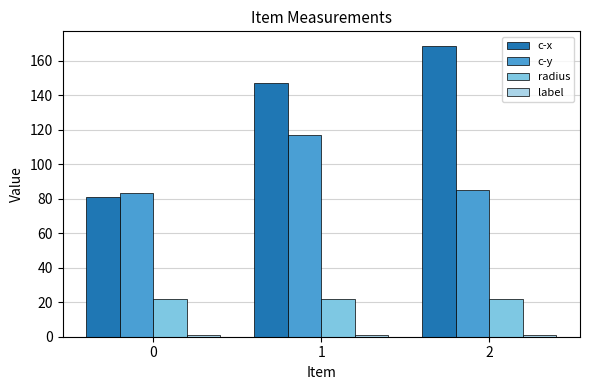

What is the lowest value of the c-y series?

83.1